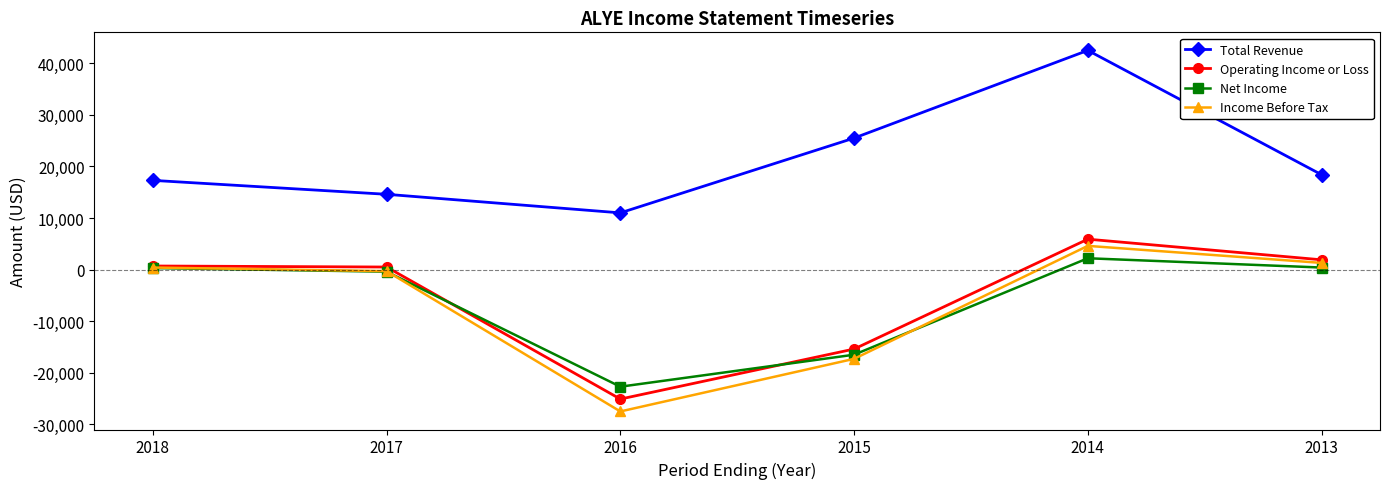

What is the spread (max minus min) of values at 2013?

18000